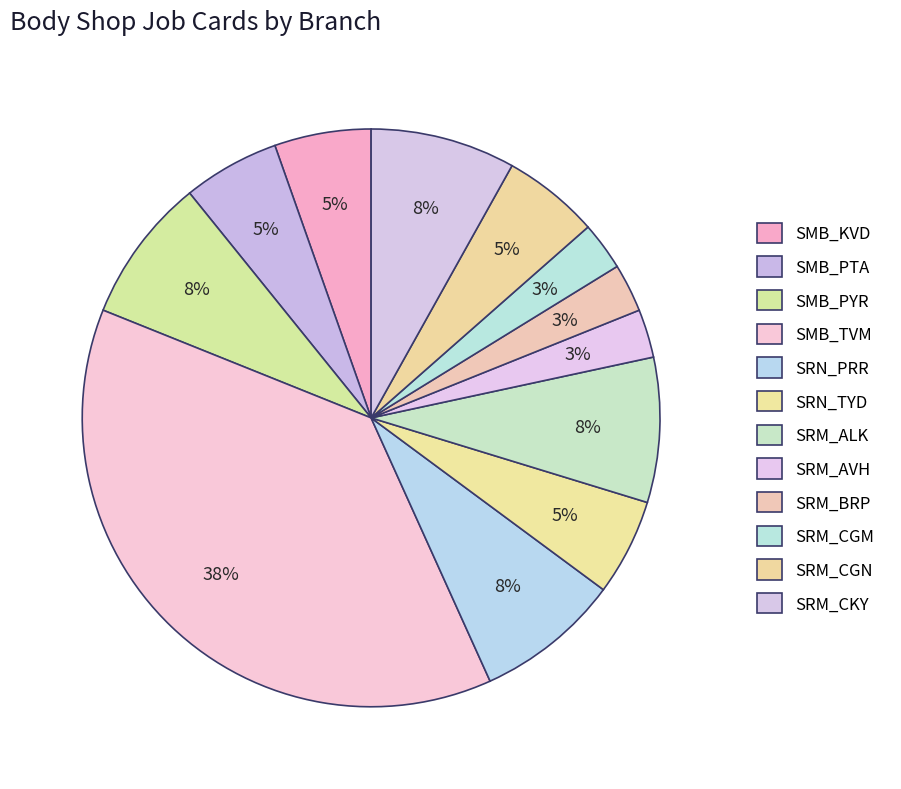

To the nearest percent, what is the combined percentage of SRN_TYD and SMB_KVD?

11%